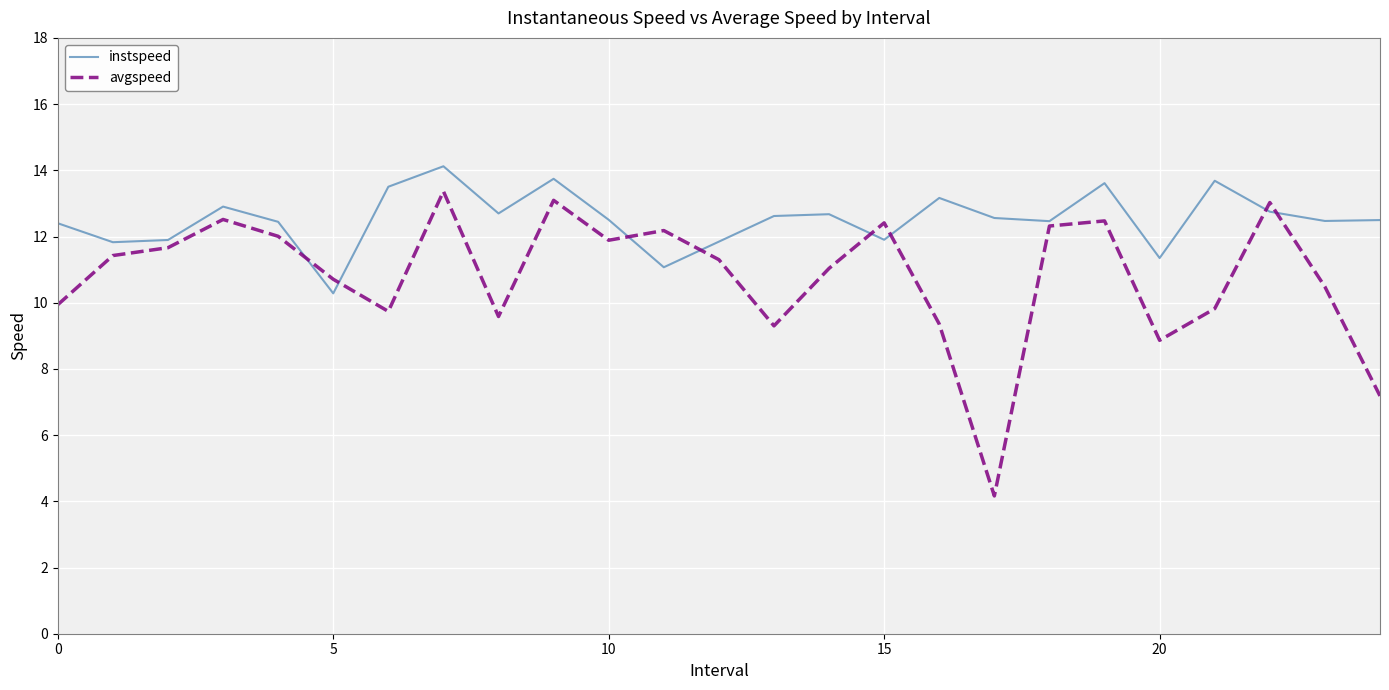

True or false: instspeed has more than 0 points higher than both neighbors.

True